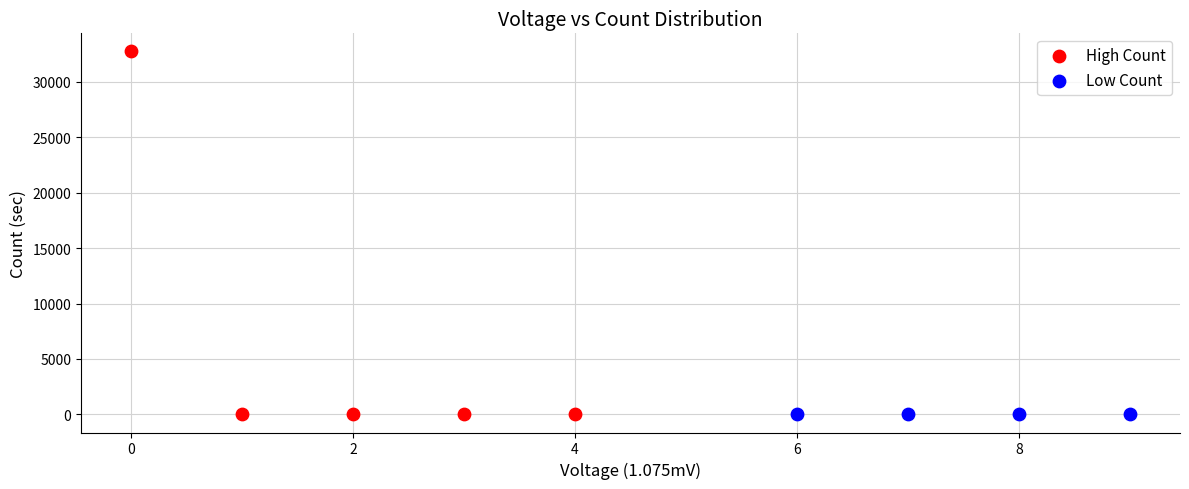

Which series contains the highest Y value?

High Count